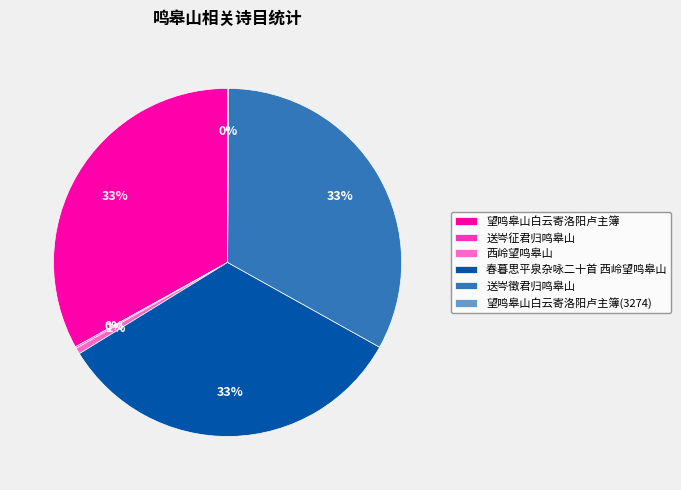

Does 西岭望鸣皋山 represent more than half of the total?

No